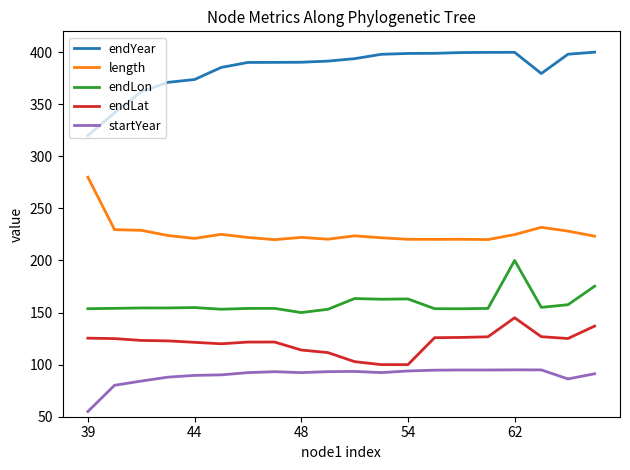

List the series in order of their peak value, lowest first.

startYear, endLat, endLon, length, endYear